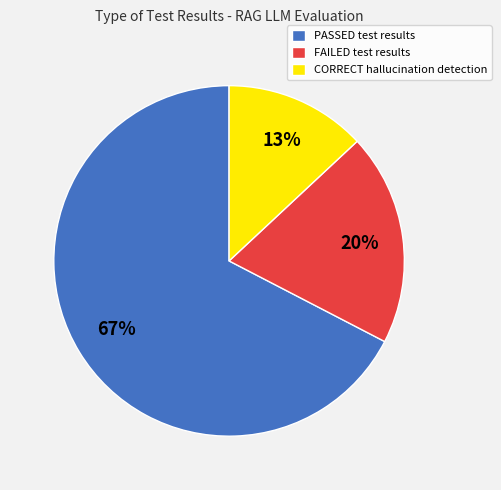

True or false: CORRECT hallucination detection accounts for 27% of the total.

False